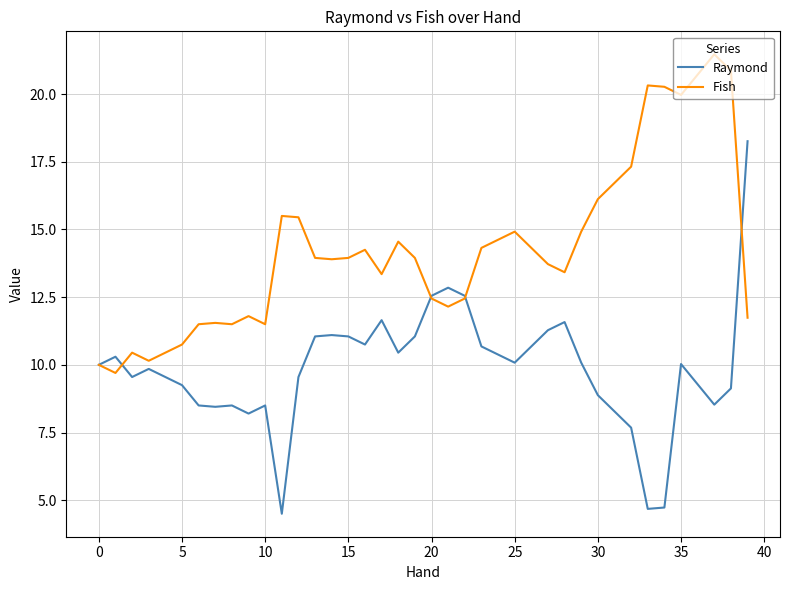

What is the maximum value for Raymond?

18.3